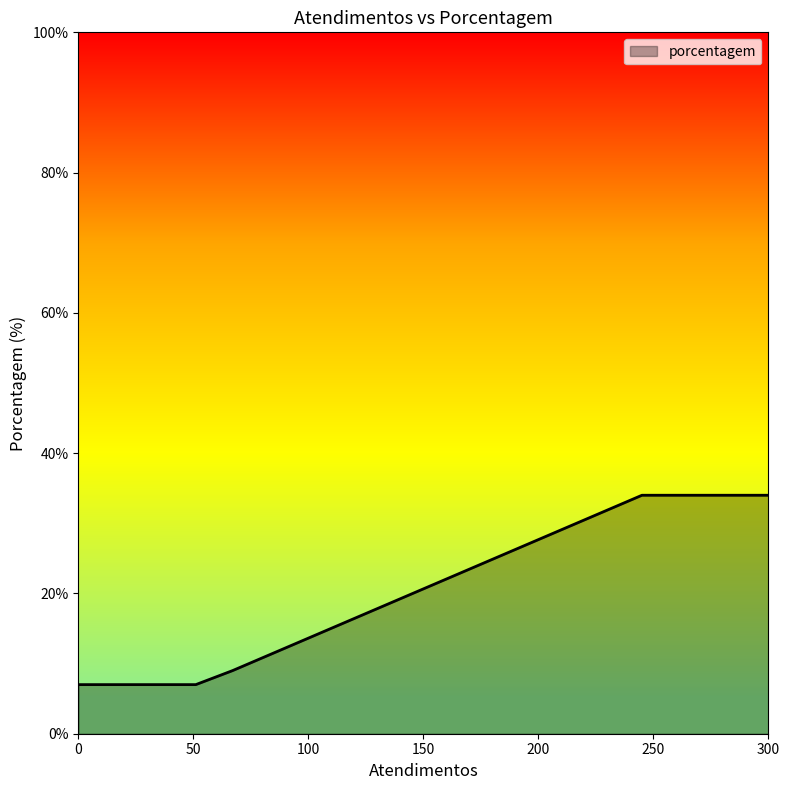

What is the difference between the maximum and second lowest values?

27